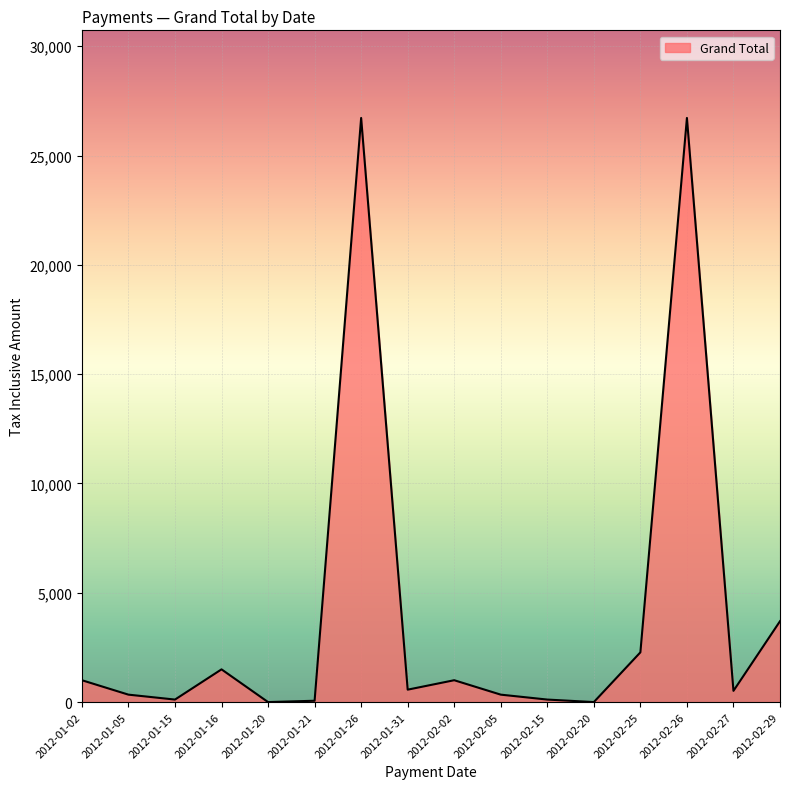

Is it true that the value at 2012-01-16 is 1497.0?

True